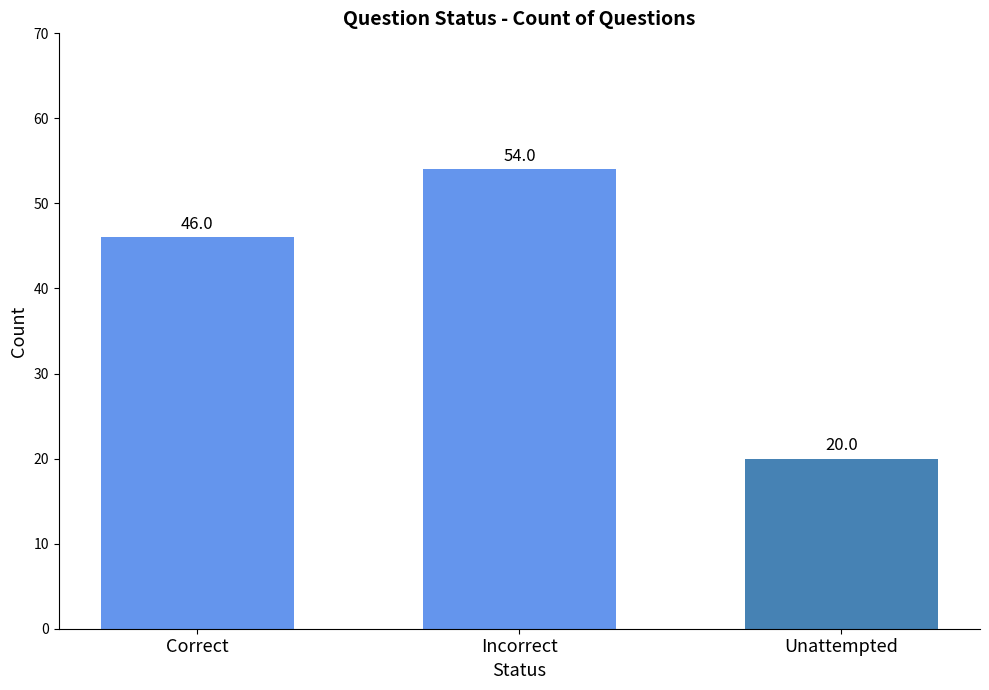

What is the difference between the values at Correct and Incorrect?

8